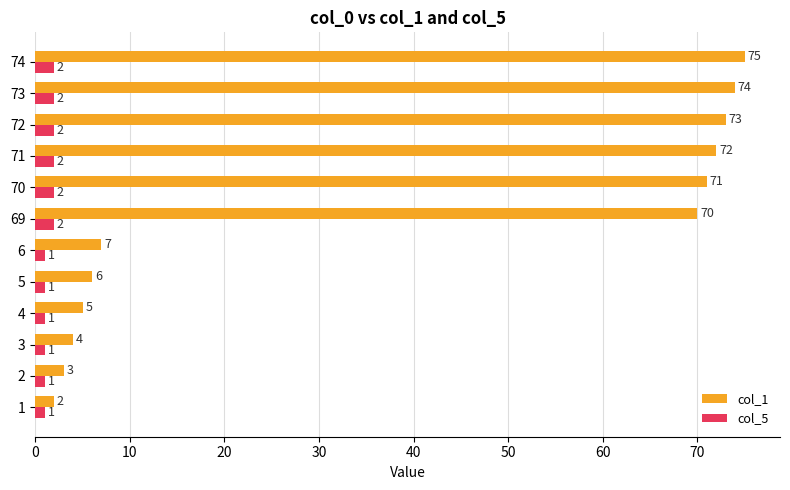

At 71, list the series in order from largest to smallest.

col_1, col_5